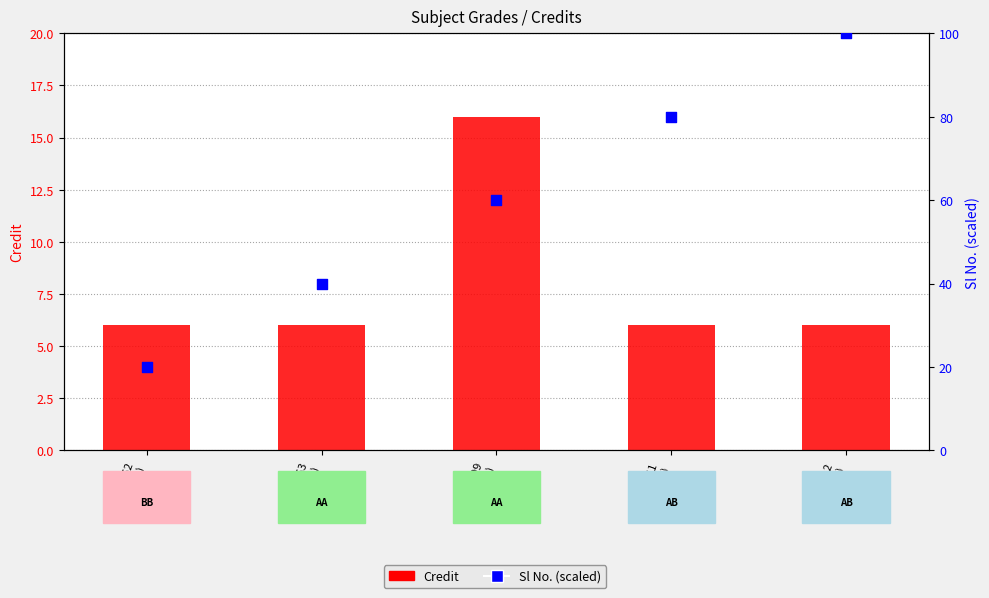

Is the value of Sl No. (scaled) at CS452
(BB) greater than the value of Credit at MA412
(AB)?

Yes